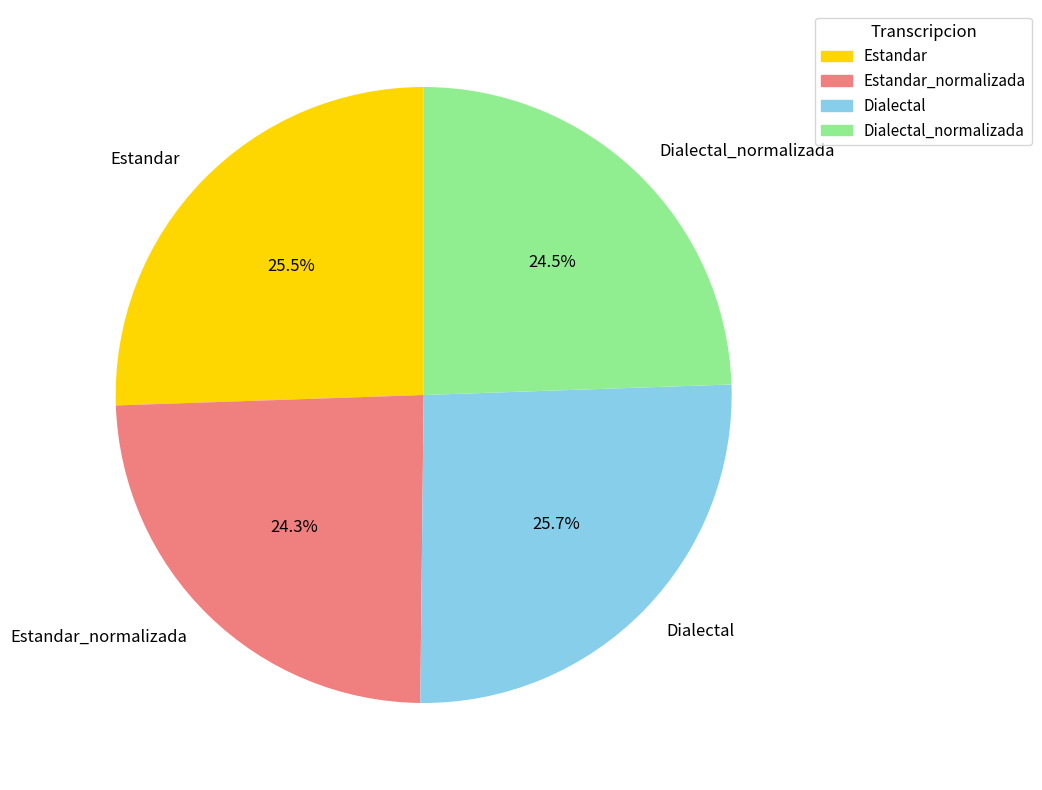

Count the number of slices in the pie.

4